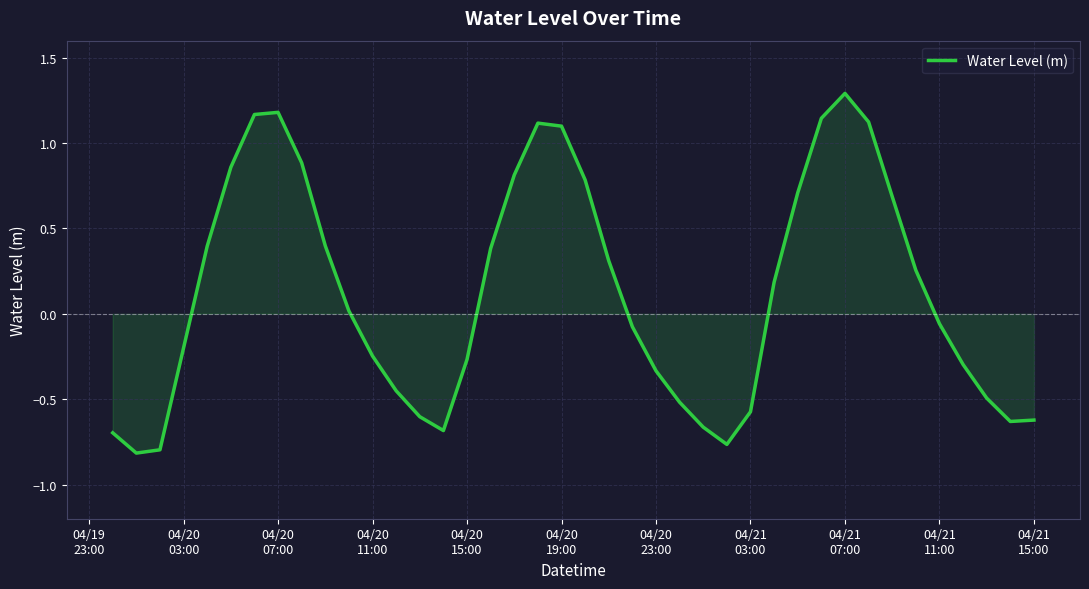

What is the average value?

0.1